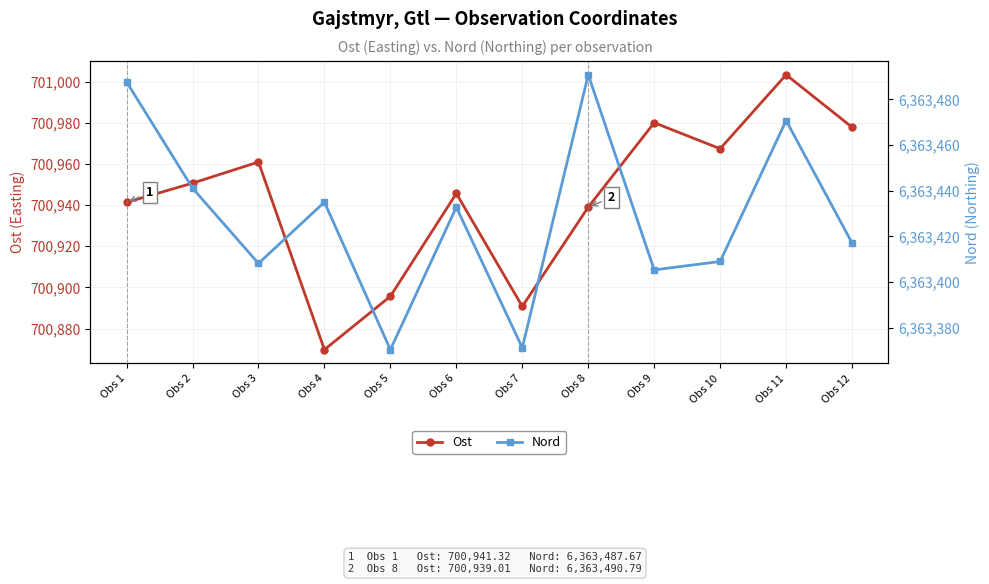

At how many categories does at least one series exceed 5047642?

12